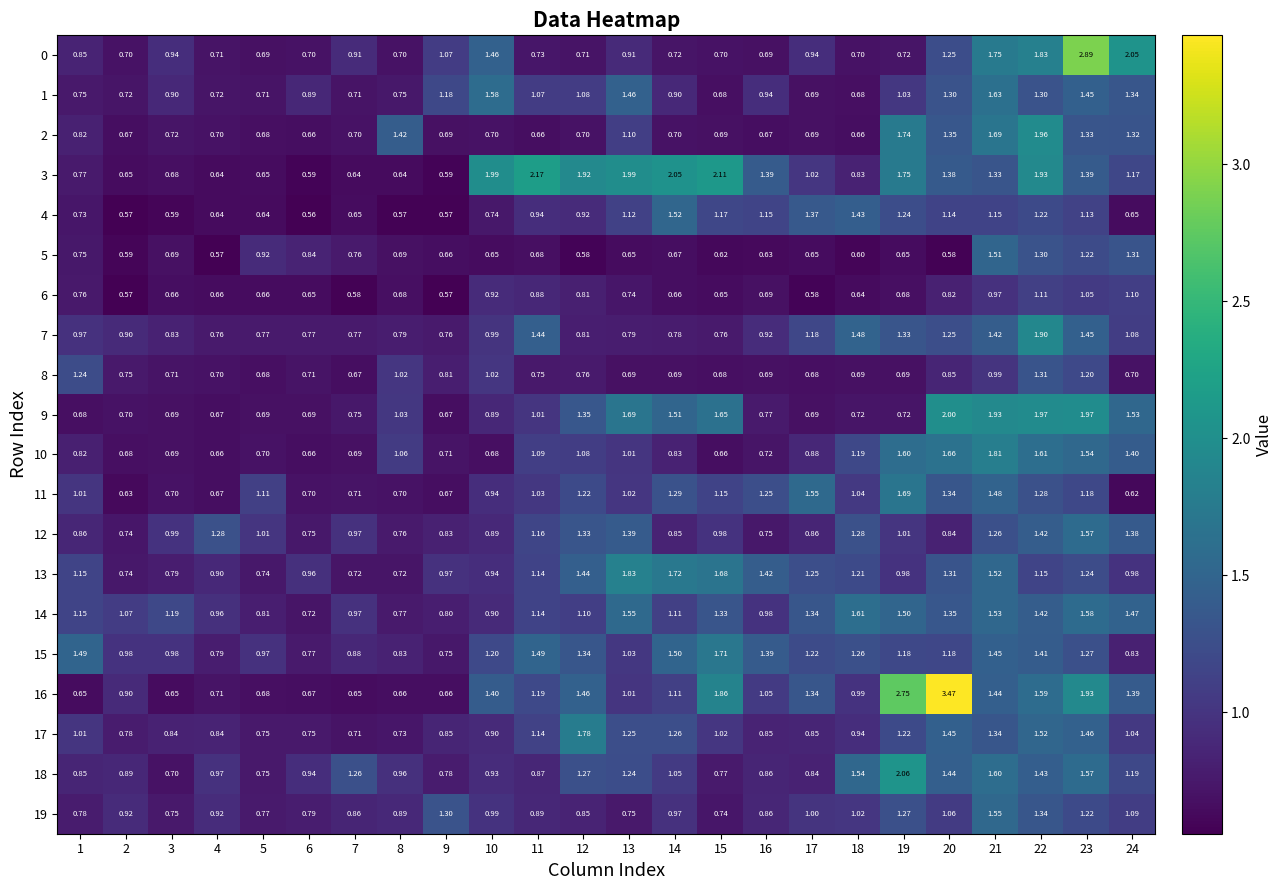

At how many categories does at least one series exceed 0?

24